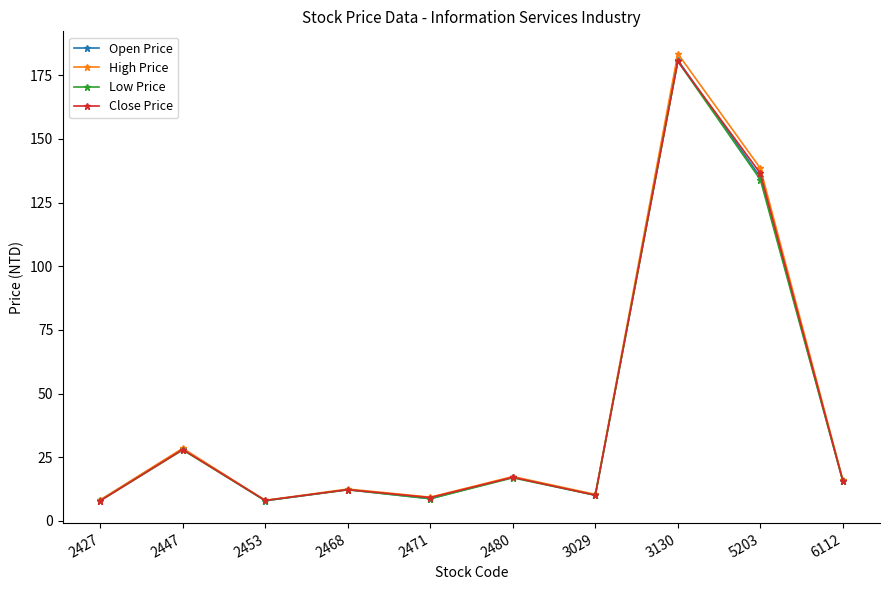

Which series has the widest spread of values?

High Price